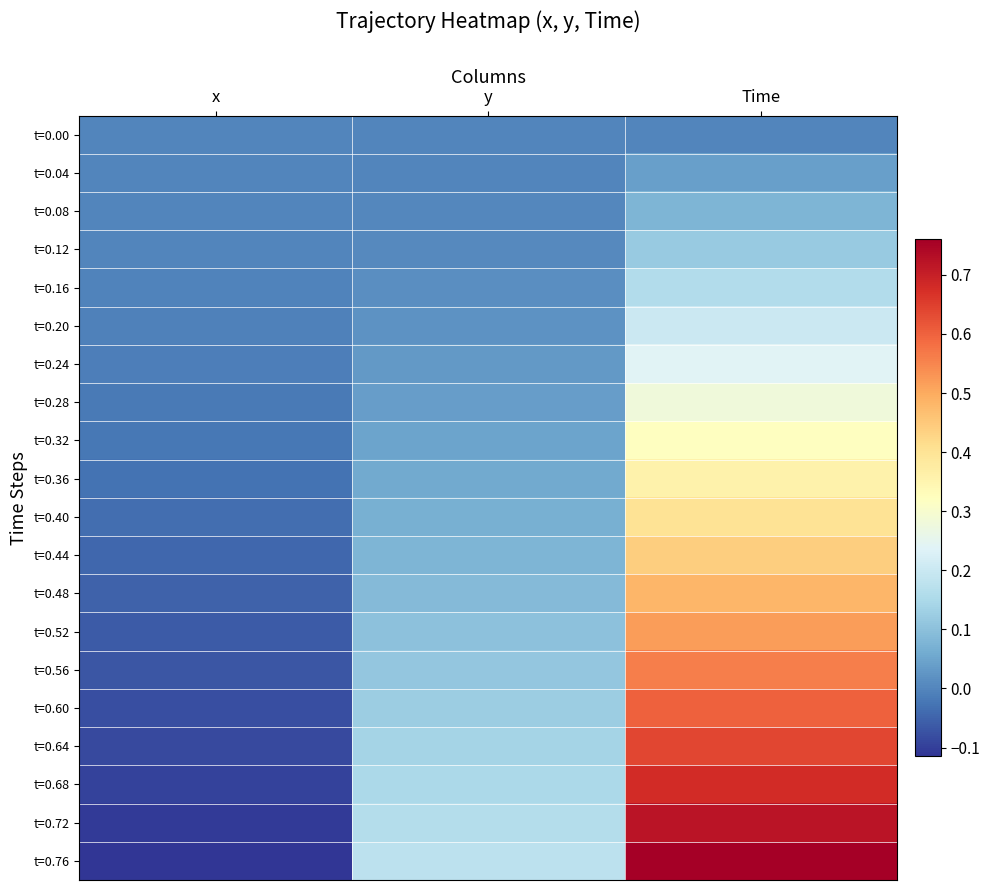

Reading right to left, list all the values displayed in this chart.

t=0.00: Time=0.0	y=0.0	x=0.0
t=0.04: Time=0.0	y=0.0	x=0.0
t=0.08: Time=0.1	y=0.0	x=-0.0
t=0.12: Time=0.1	y=0.0	x=-0.0
t=0.16: Time=0.2	y=0.0	x=-0.0
t=0.20: Time=0.2	y=0.0	x=-0.0
t=0.24: Time=0.2	y=0.0	x=-0.0
t=0.28: Time=0.3	y=0.0	x=-0.0
t=0.32: Time=0.3	y=0.0	x=-0.0
t=0.36: Time=0.4	y=0.1	x=-0.0
t=0.40: Time=0.4	y=0.1	x=-0.0
t=0.44: Time=0.4	y=0.1	x=-0.0
t=0.48: Time=0.5	y=0.1	x=-0.1
t=0.52: Time=0.5	y=0.1	x=-0.1
t=0.56: Time=0.6	y=0.1	x=-0.1
t=0.60: Time=0.6	y=0.1	x=-0.1
t=0.64: Time=0.6	y=0.1	x=-0.1
t=0.68: Time=0.7	y=0.2	x=-0.1
t=0.72: Time=0.7	y=0.2	x=-0.1
t=0.76: Time=0.8	y=0.2	x=-0.1